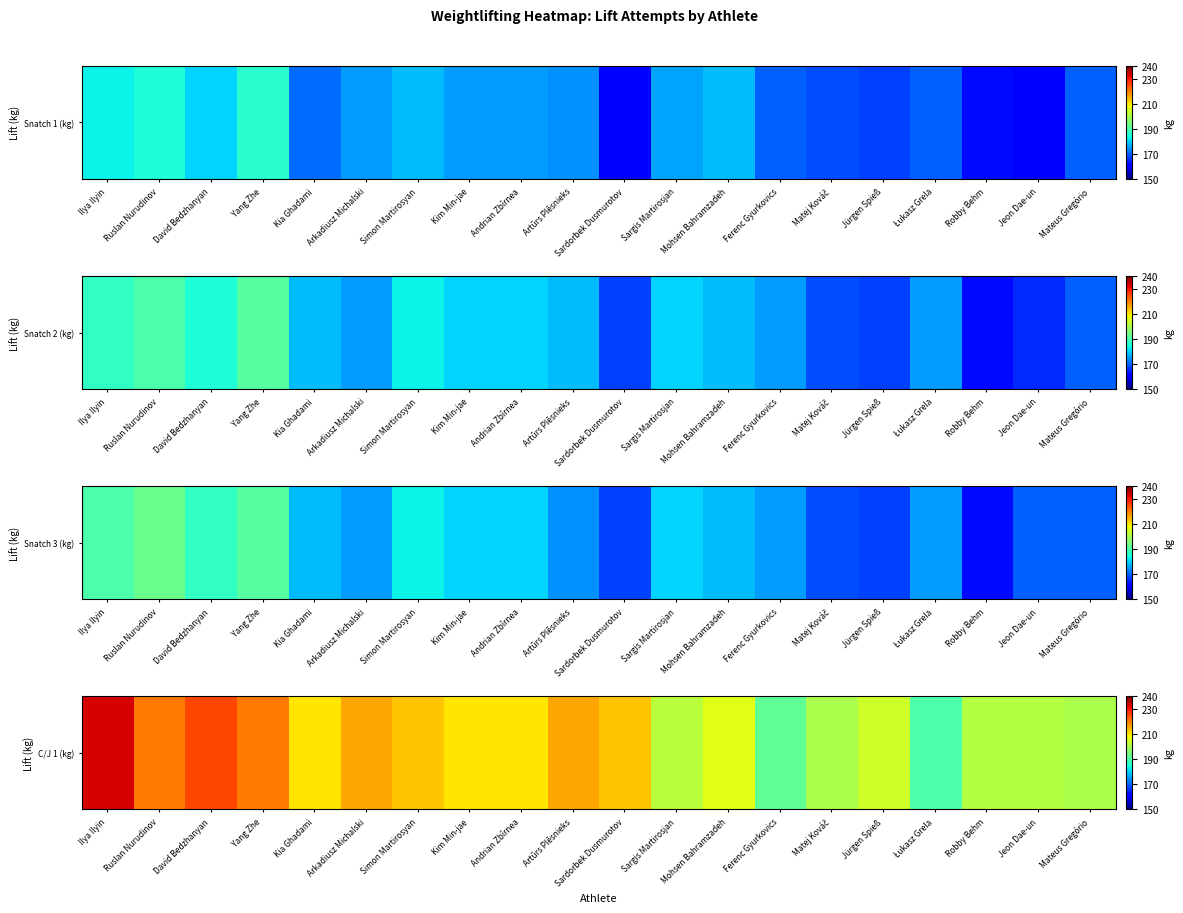

Which has a higher value, Ferenc Gyurkovics or Ruslan Nurudinov?

Ruslan Nurudinov